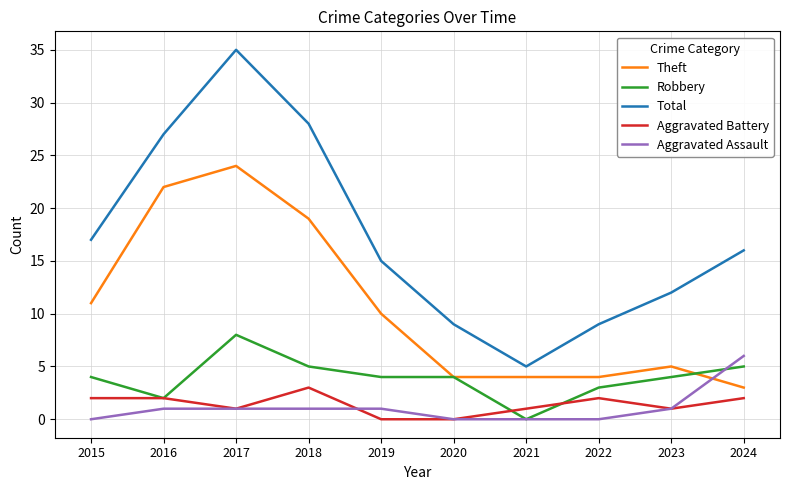

At which category does Total reach its first local peak?

2017